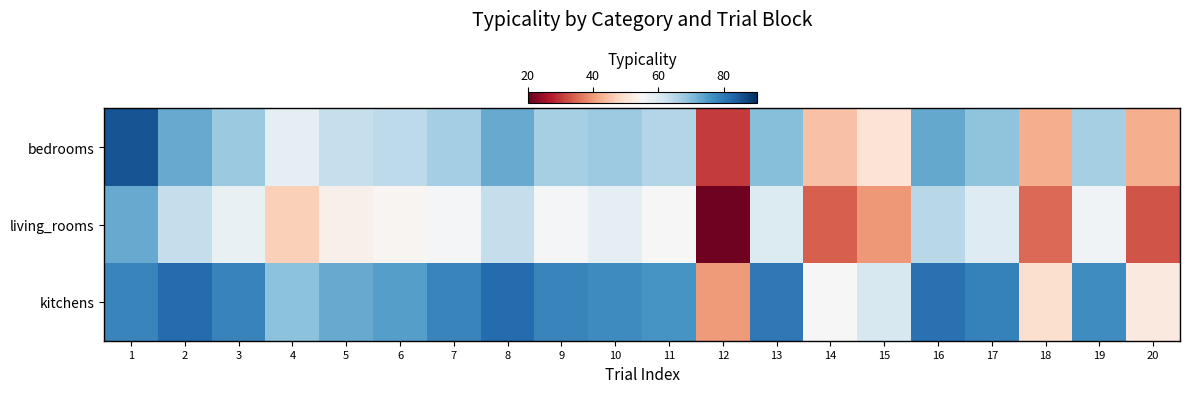

Rank the series at 4 from highest to lowest value.

kitchens, bedrooms, living_rooms